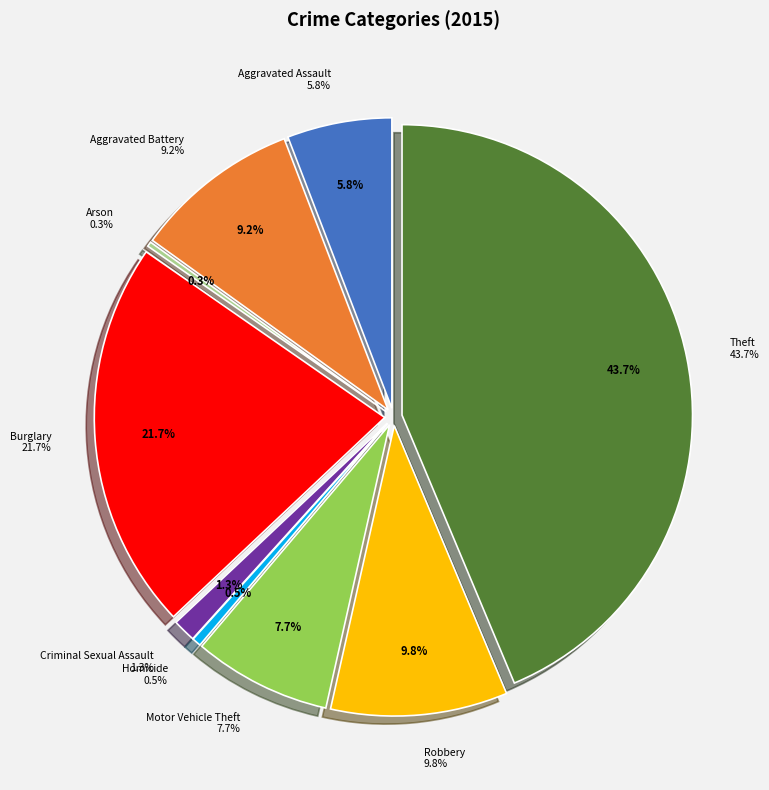

What percentage is the Theft slice, to the nearest percent?

44%